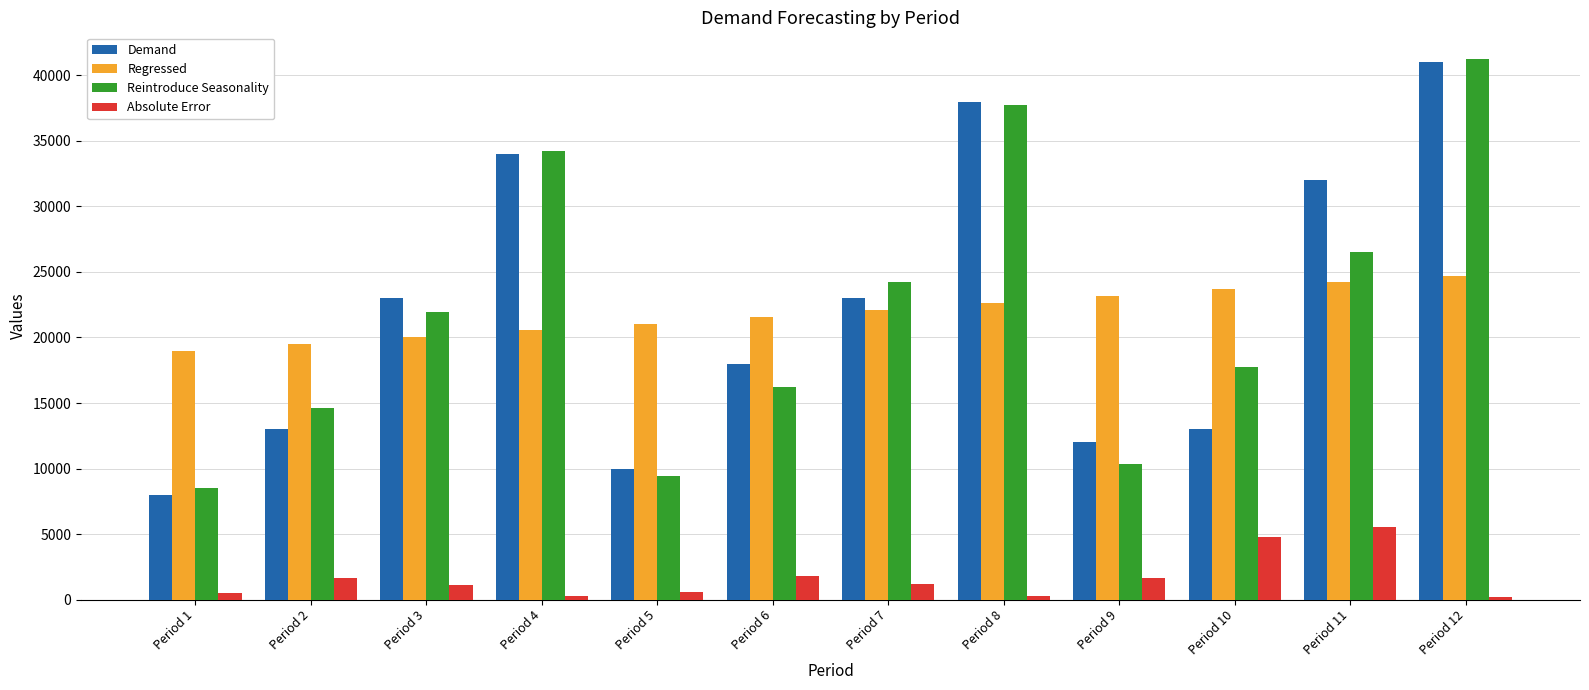

What is the value of the Demand bar at the 1st from the left?

8000.0